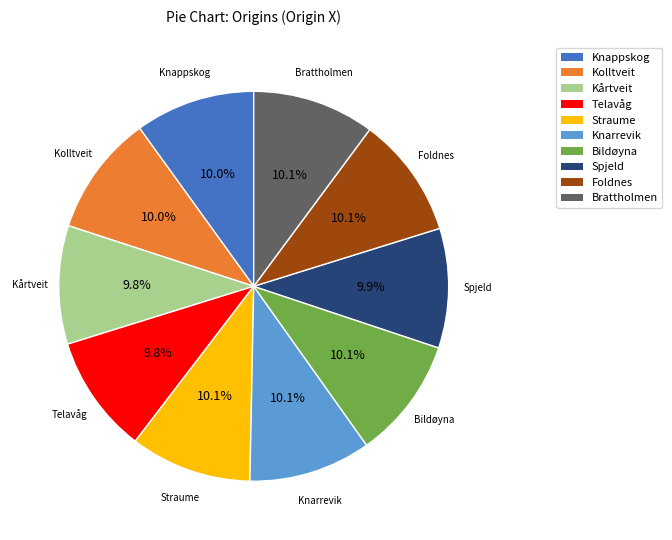

Approximately how many times larger is the value at Kårtveit compared to Knappskog?

1.0